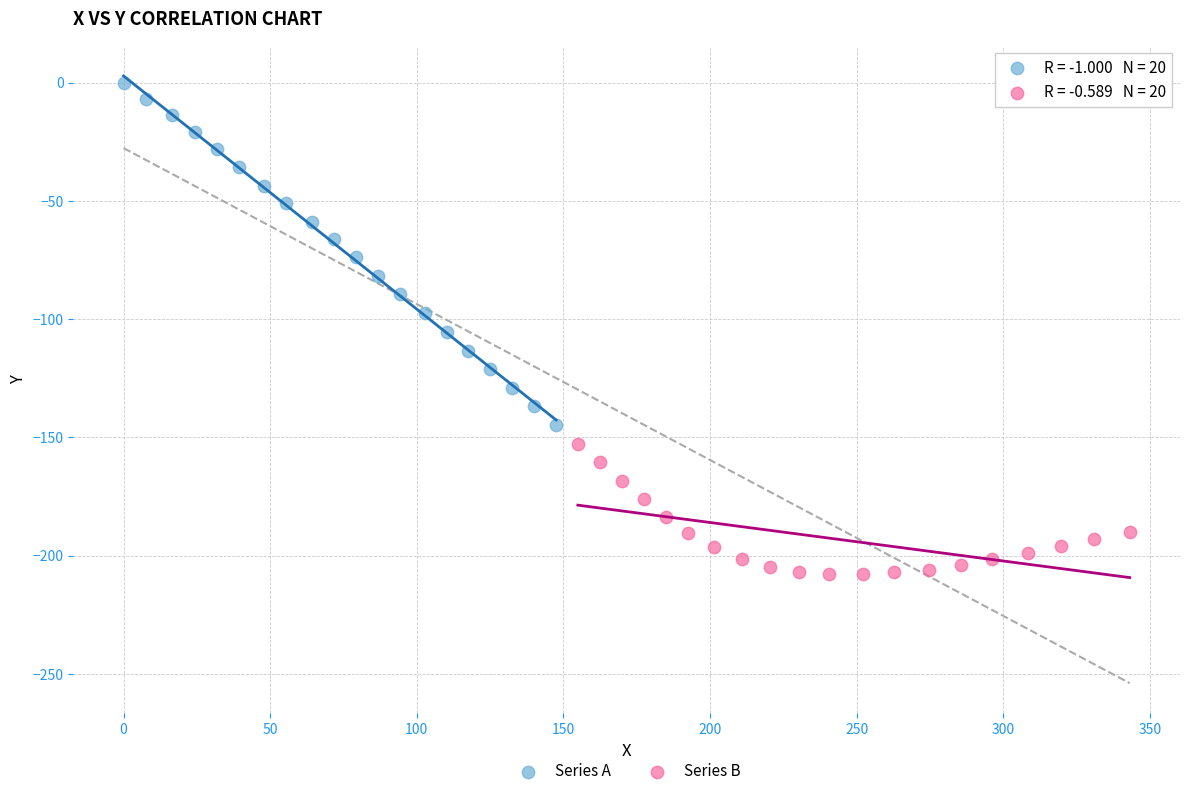

Which series contains the lowest Y value?

Series B